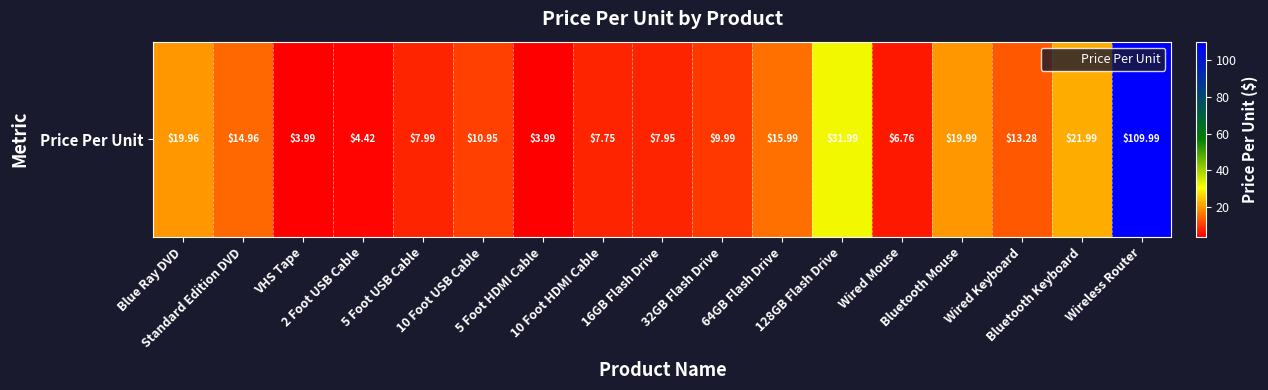

The chart shows a value of 22.7 at Standard Edition DVD. True or false?

False